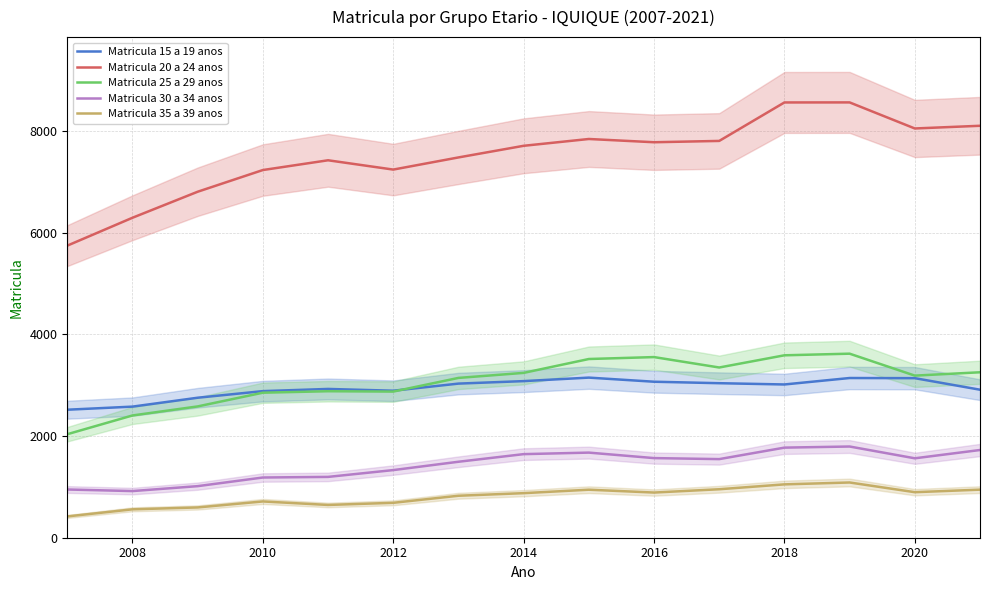

The Matricula 30 a 34 anos series shows 1447 at 2008. True or false?

False